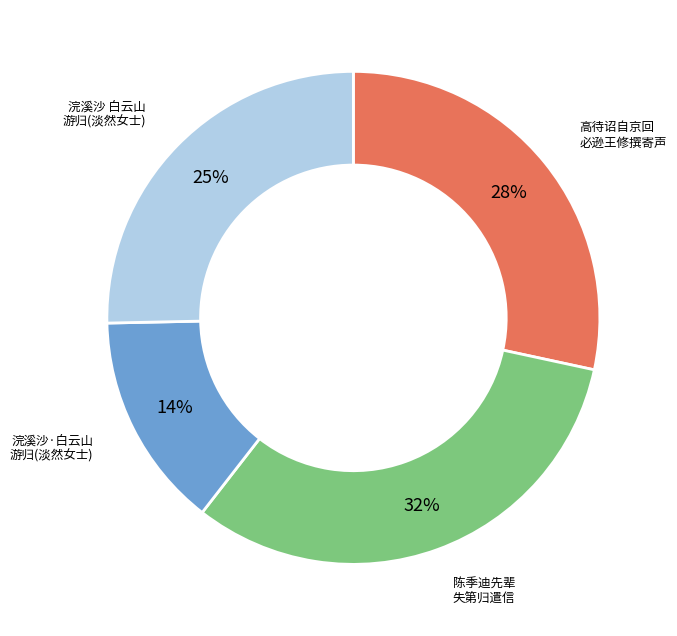

Is there a majority slice in this chart?

No